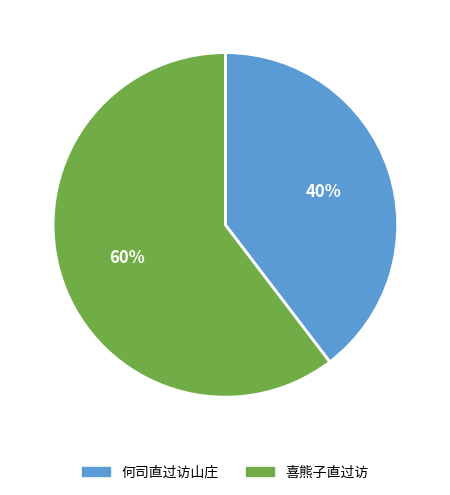

The 何司直过访山庄 slice represents 32% of the pie. True or false?

False